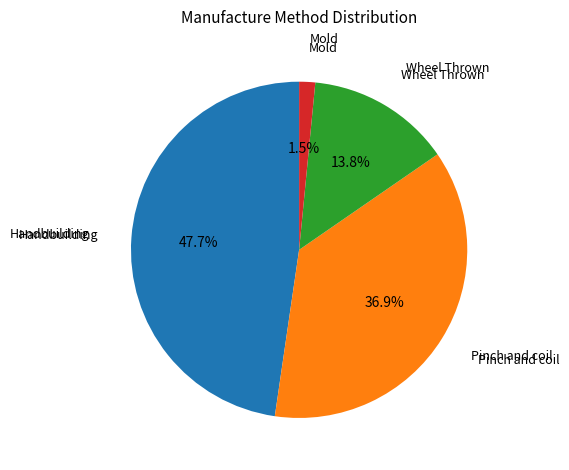

Is there a majority slice in this chart?

No